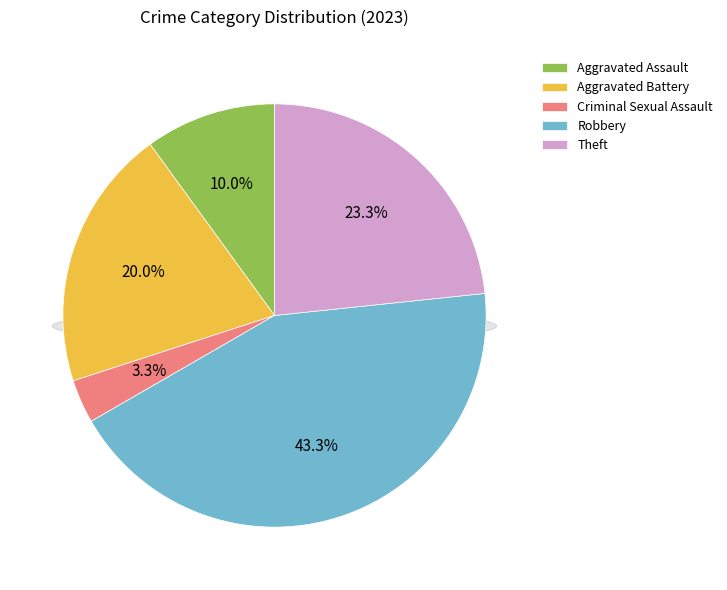

Is Aggravated Assault the majority of the pie?

No